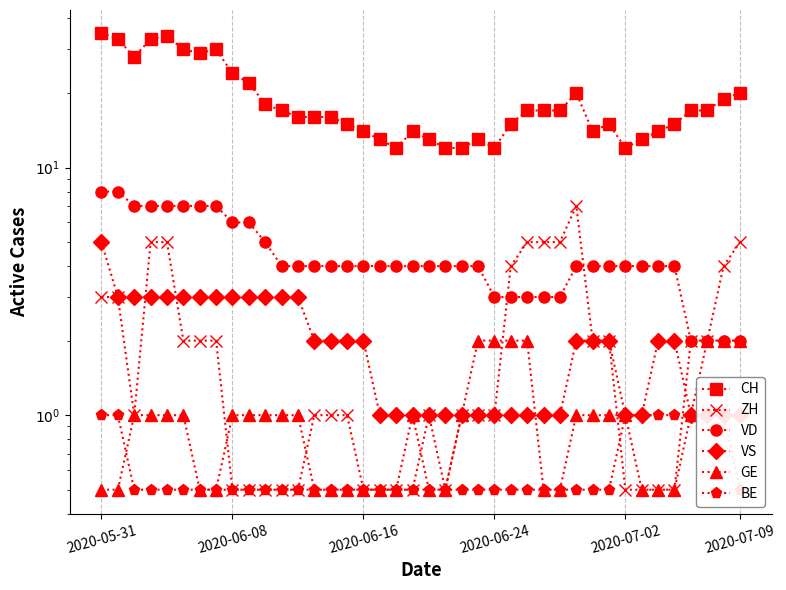

At how many categories does at least one series exceed 19?

12